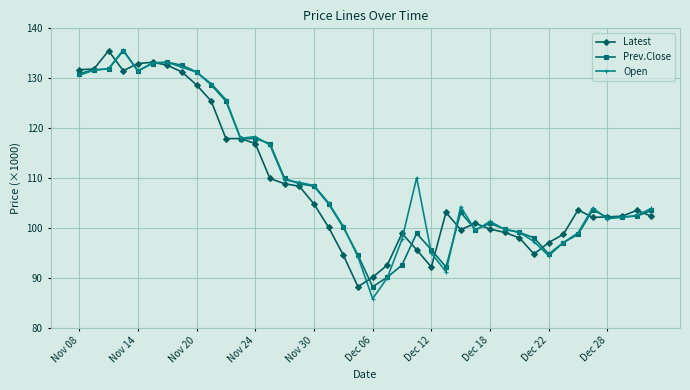

Is this an area chart (filled region under the line)?

No